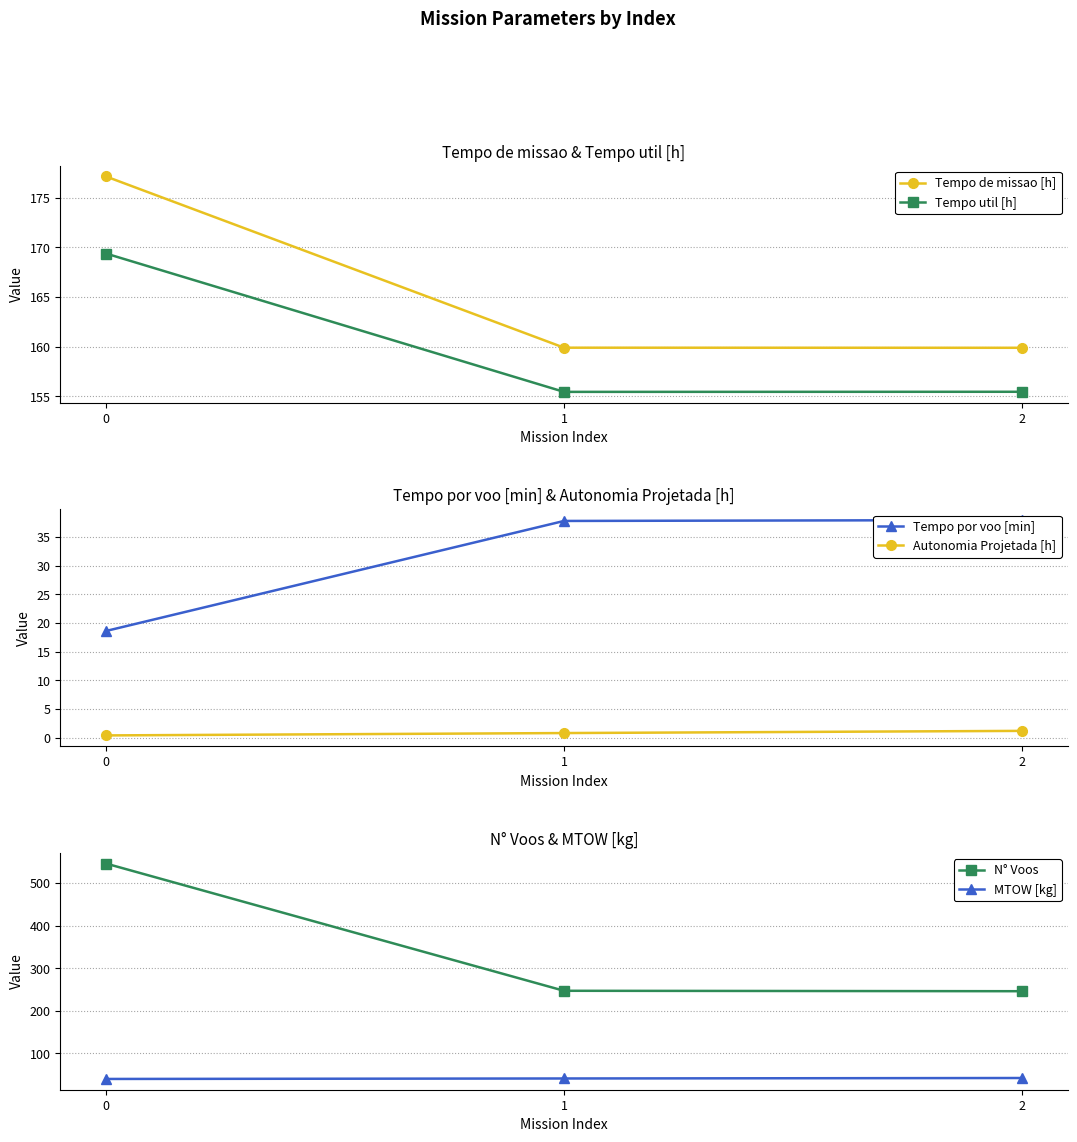

Is it true that Tempo de missao [h] equals 177.2 at 0?

True